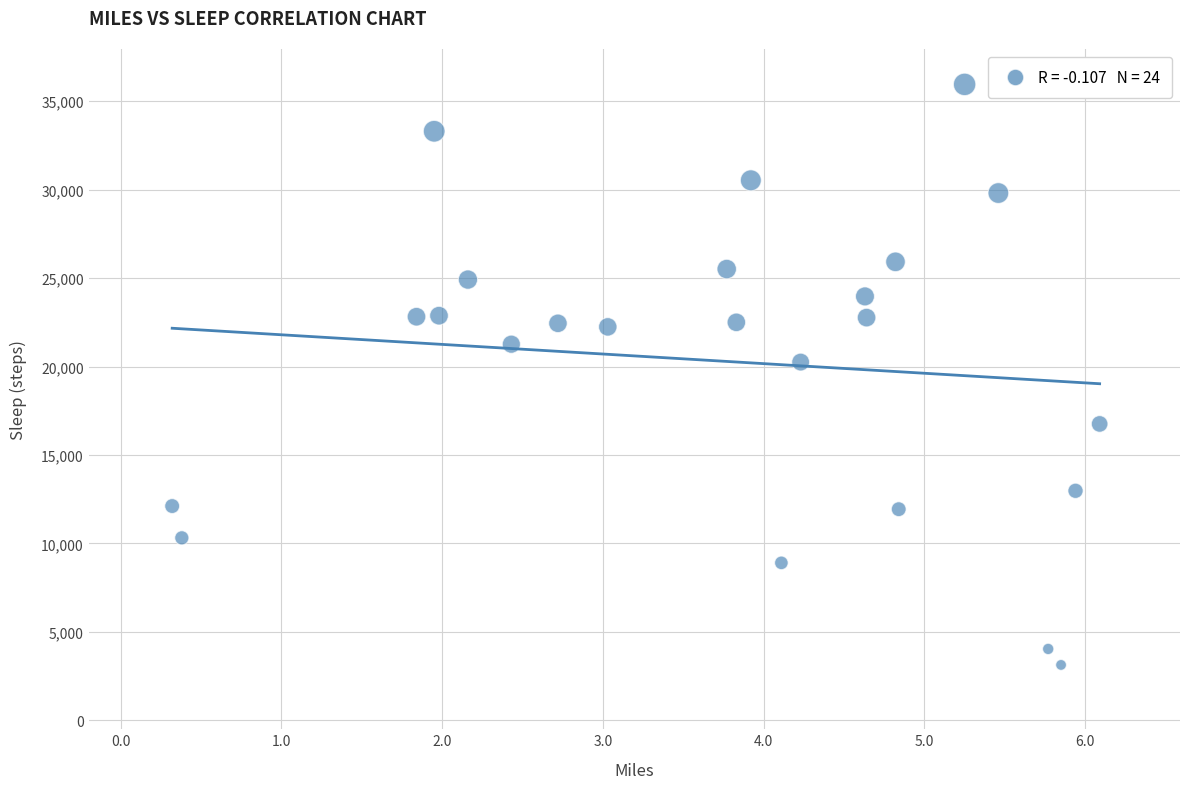

What is the range of Y values (max minus min)?

32813